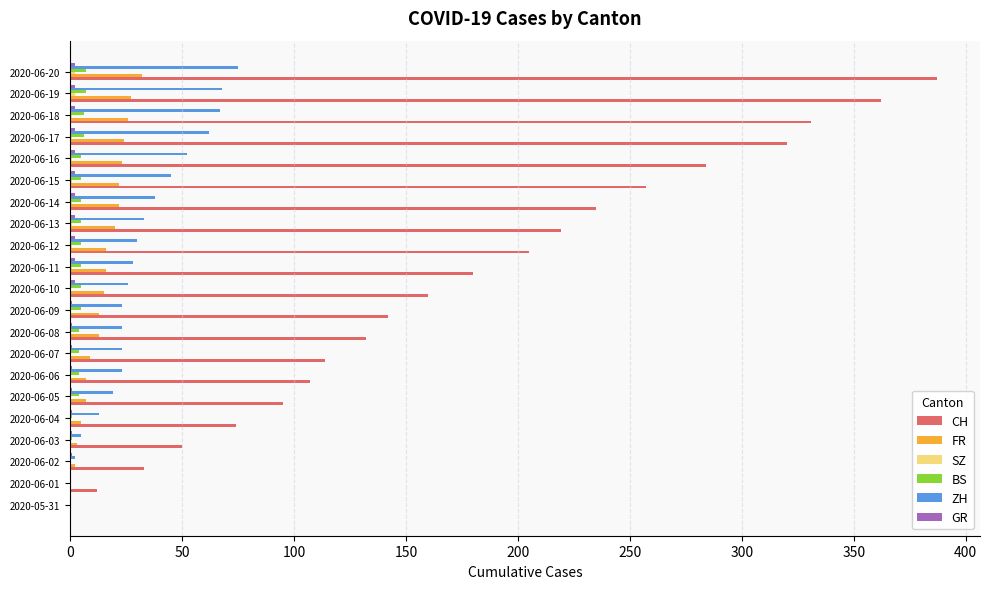

Which series changed the most between 2020-05-31 and 2020-06-02?

CH